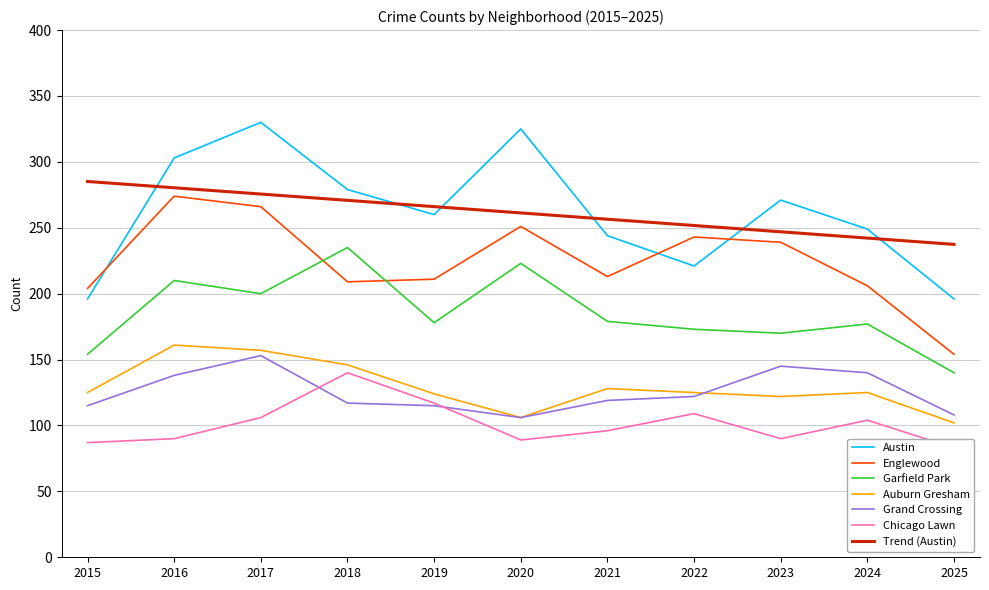

Rank the categories by Chicago Lawn value from lowest to highest.

2025, 2015, 2020, 2016, 2023, 2021, 2024, 2017, 2022, 2019, 2018